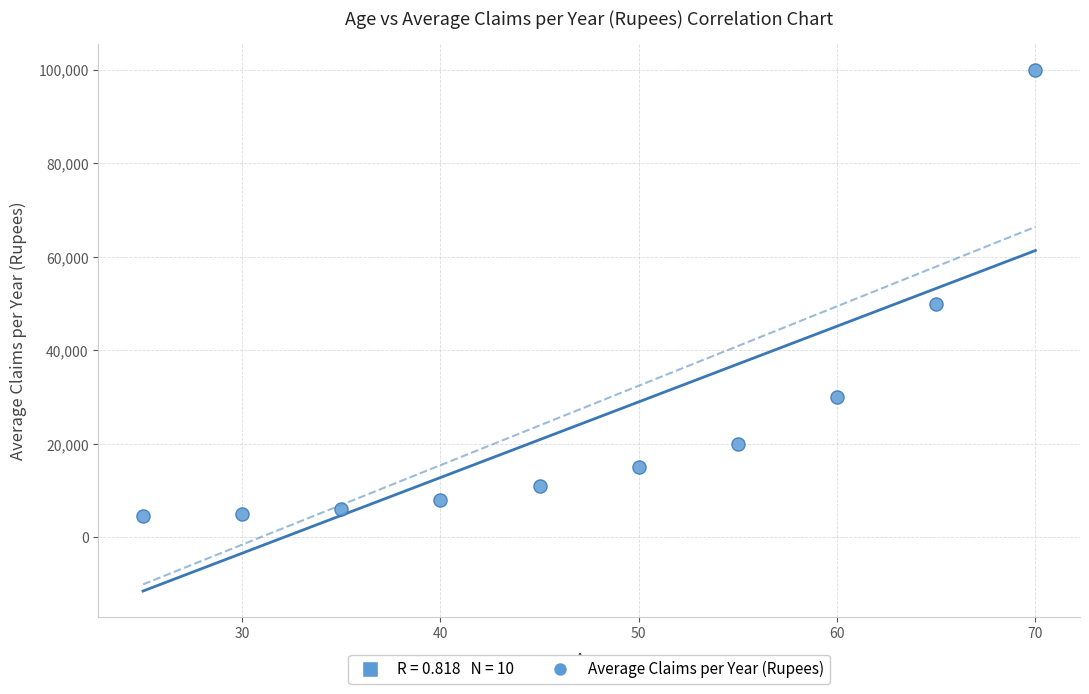

What Y value in the scatter plot is closest to 52250?

50000